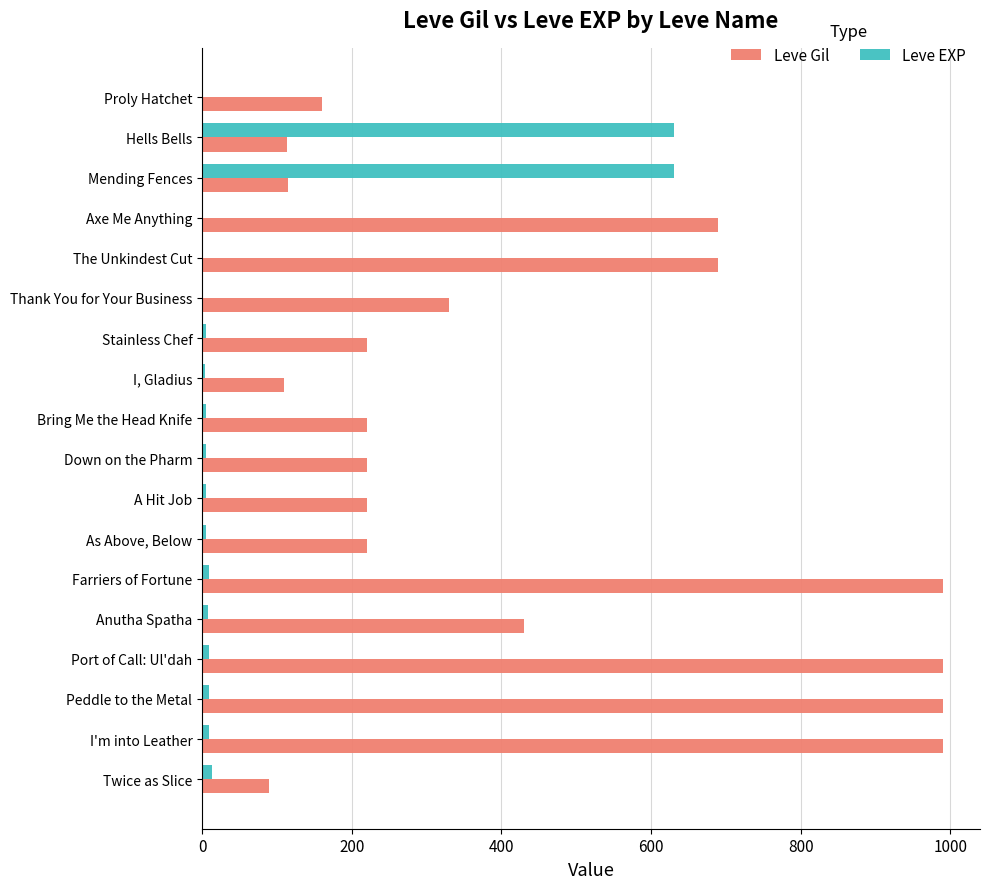

Is it true that Leve Gil equals 273 at Proly Hatchet?

False